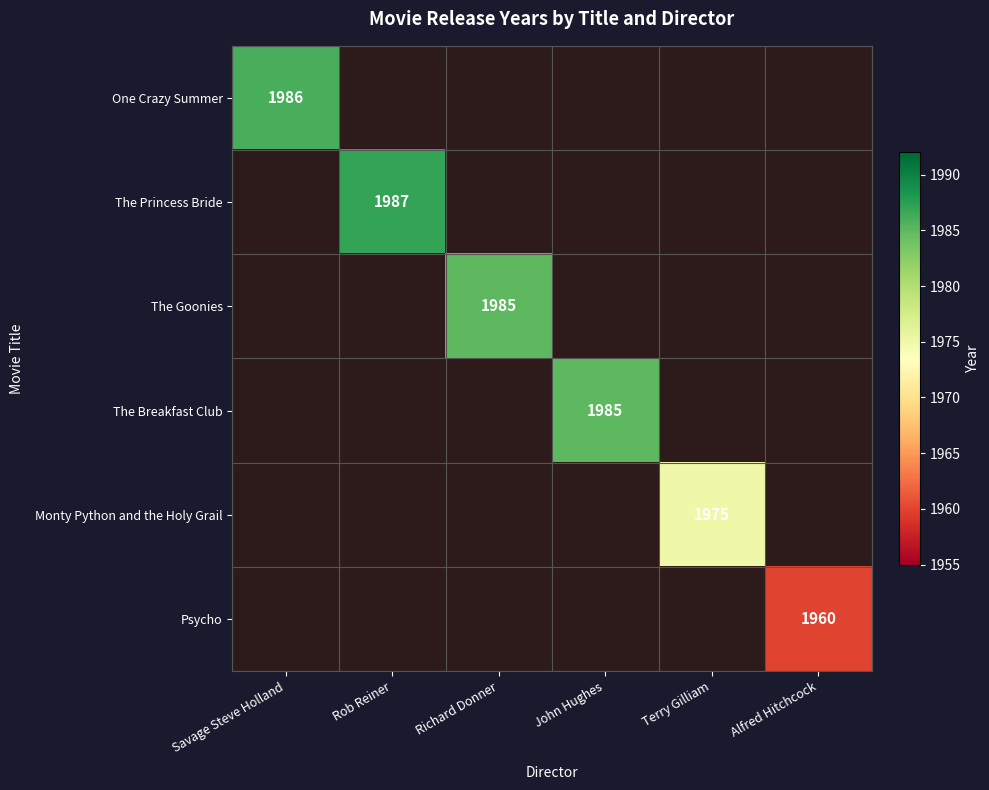

What is the maximum value shown in the chart?

1987.0